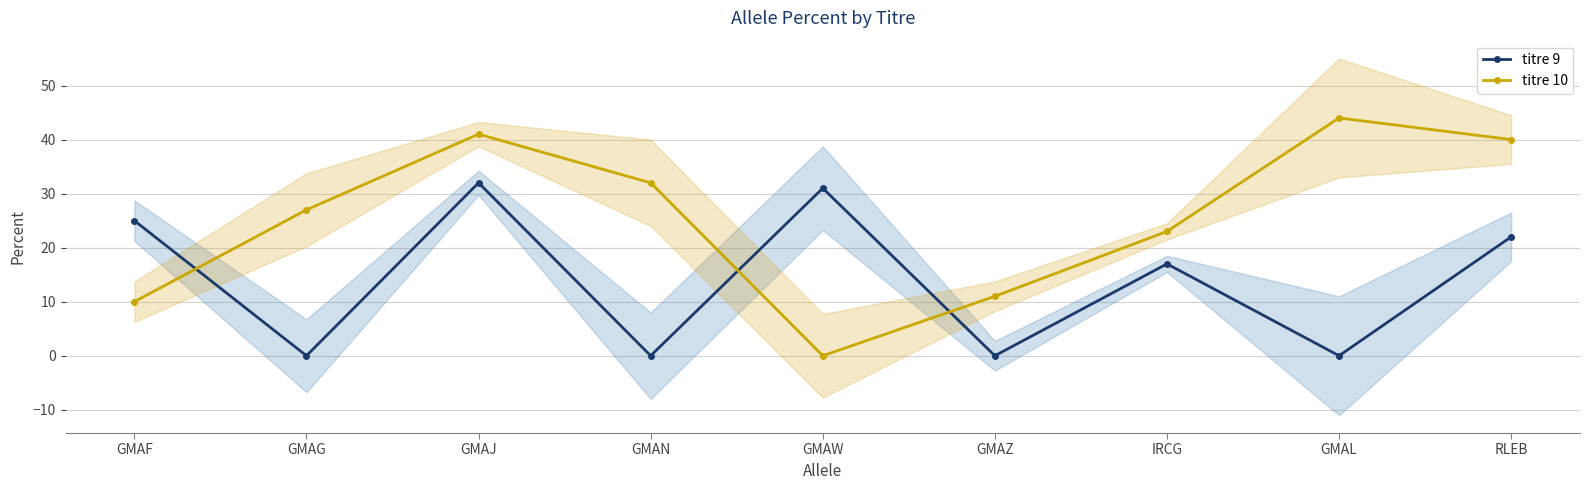

True or false: titre 9 and titre 10 cross at least once.

True